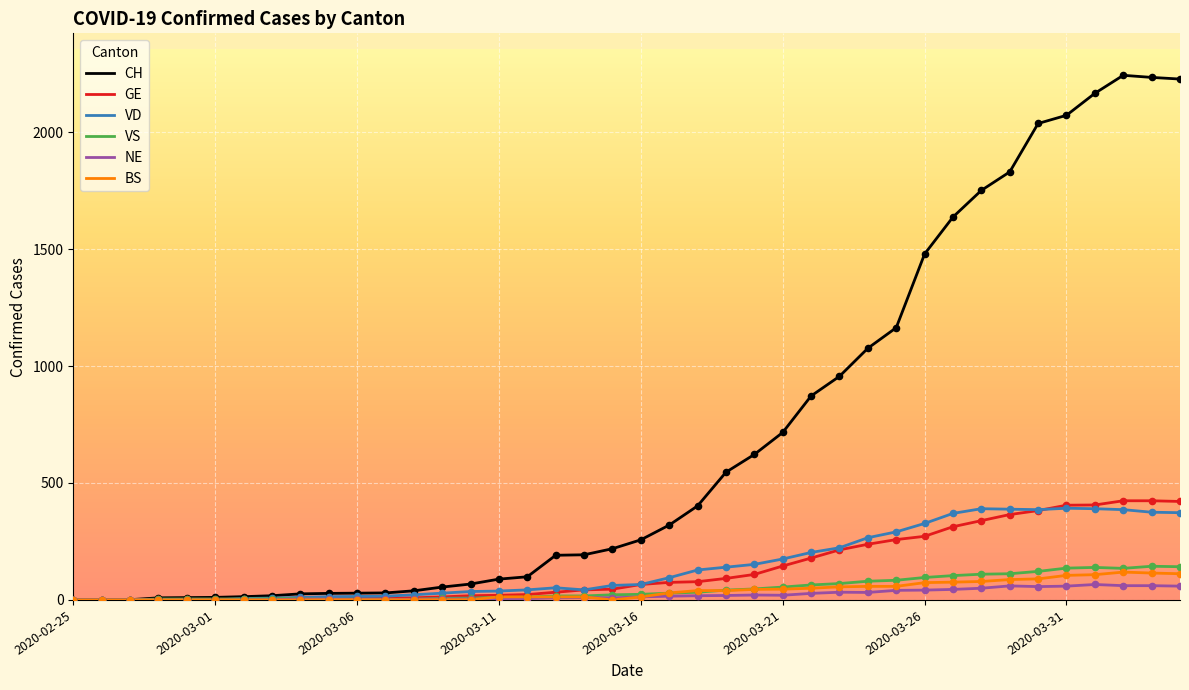

Which series has the largest range (max minus min)?

CH